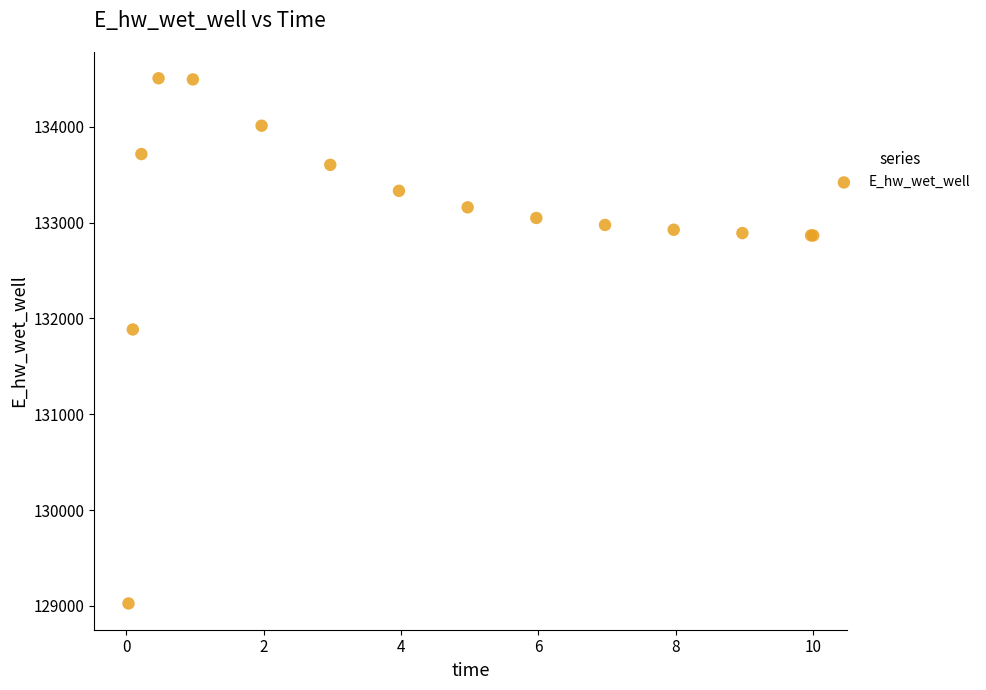

What Y value in the scatter plot is closest to 131766?

131885.5